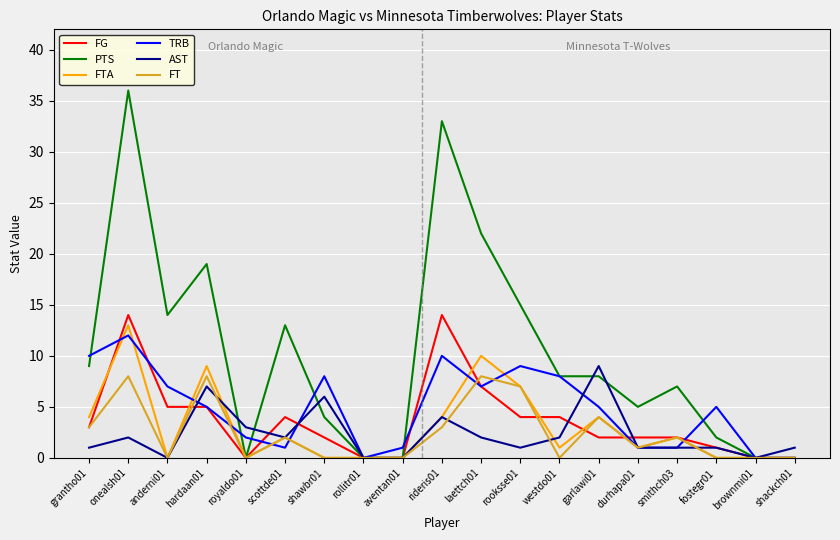

Which series has the largest total across all categories?

PTS